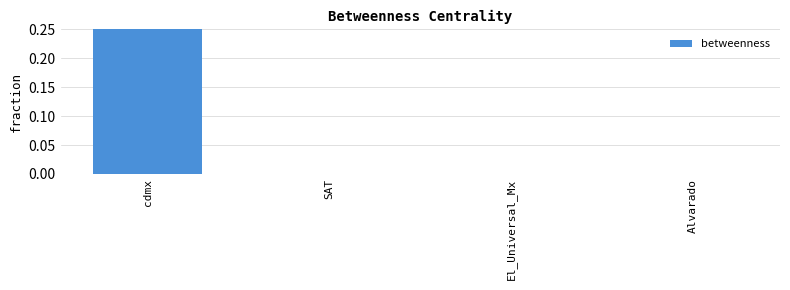

How many distinct data groups are displayed?

1